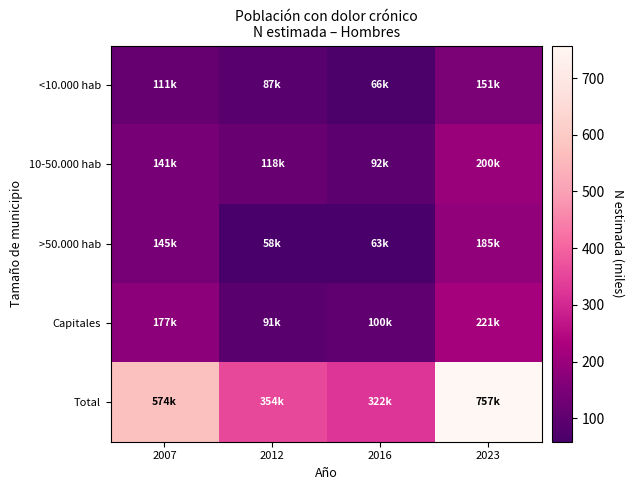

At which category does the chart reach its peak across all series?

2023